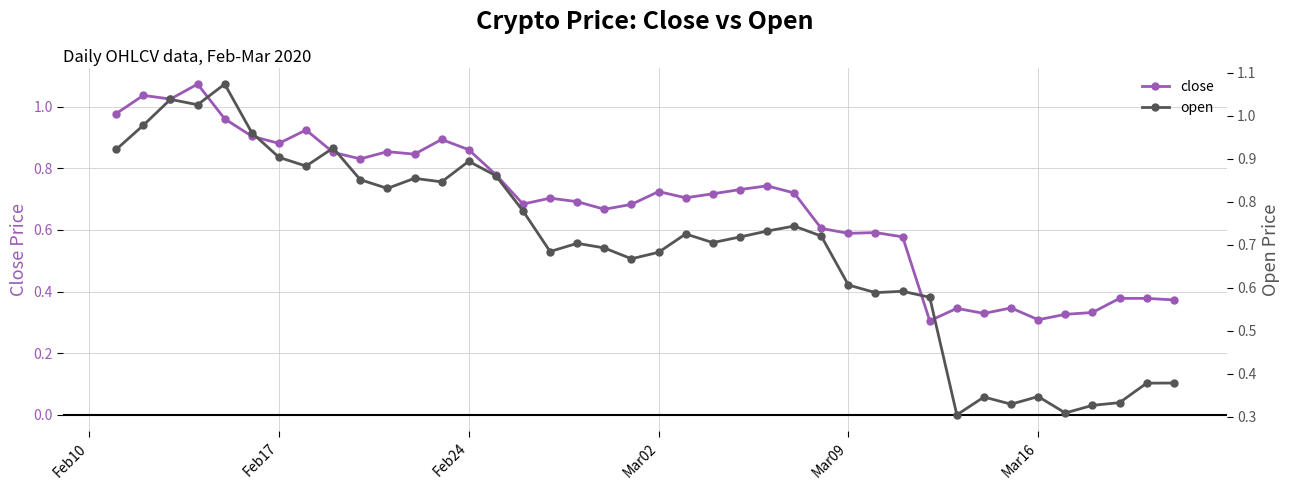

The value of close at 10 is 1.4. True or false?

False